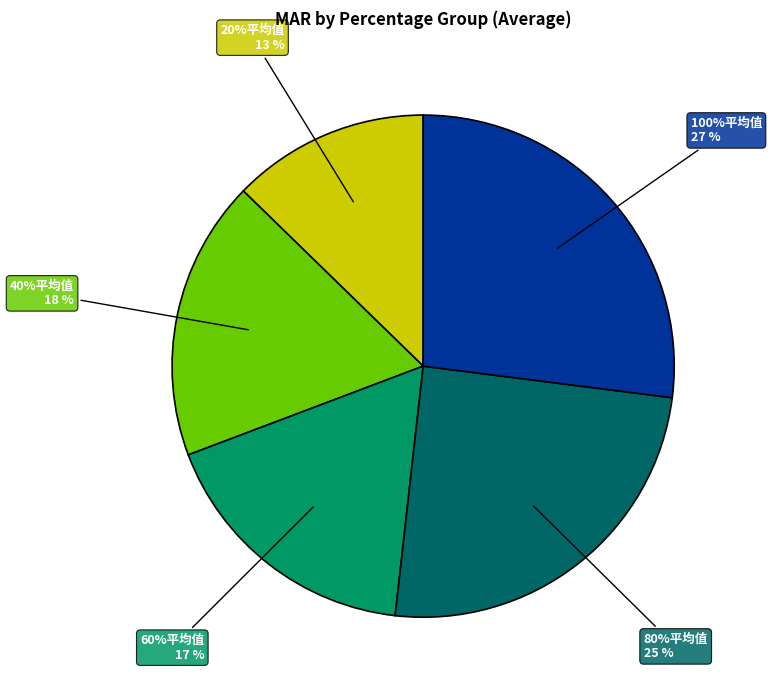

The 80%平均值 slice represents 25% of the pie. True or false?

True